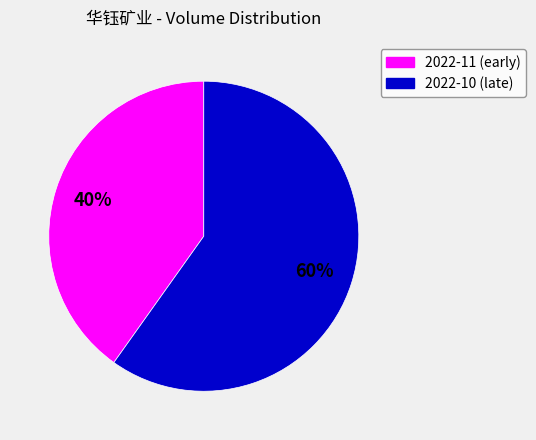

Is there any slice that represents more than half of the pie?

Yes